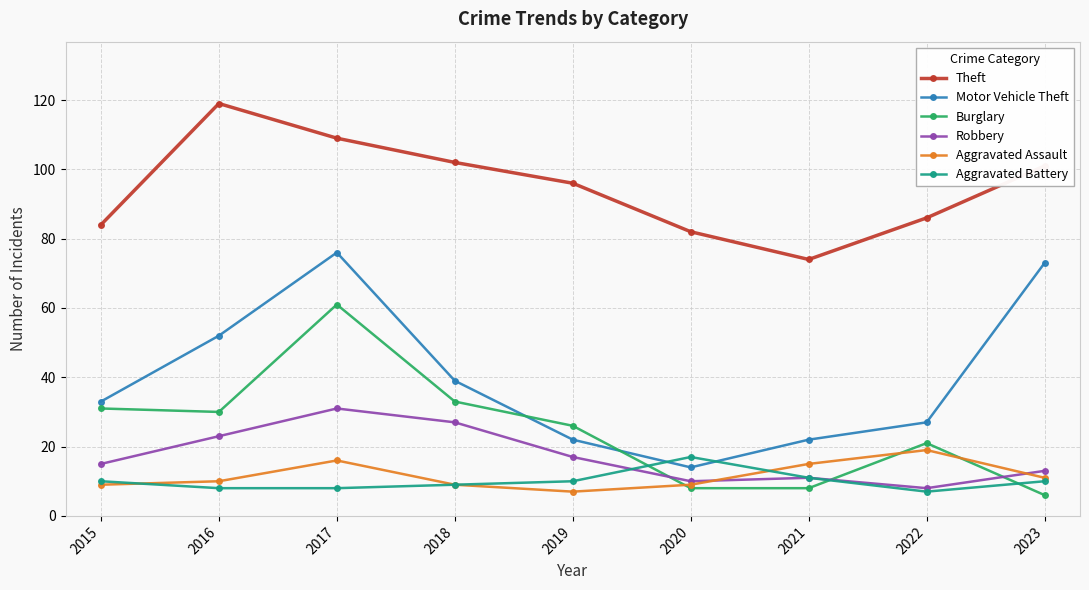

Is this an area chart (filled region under the line)?

No